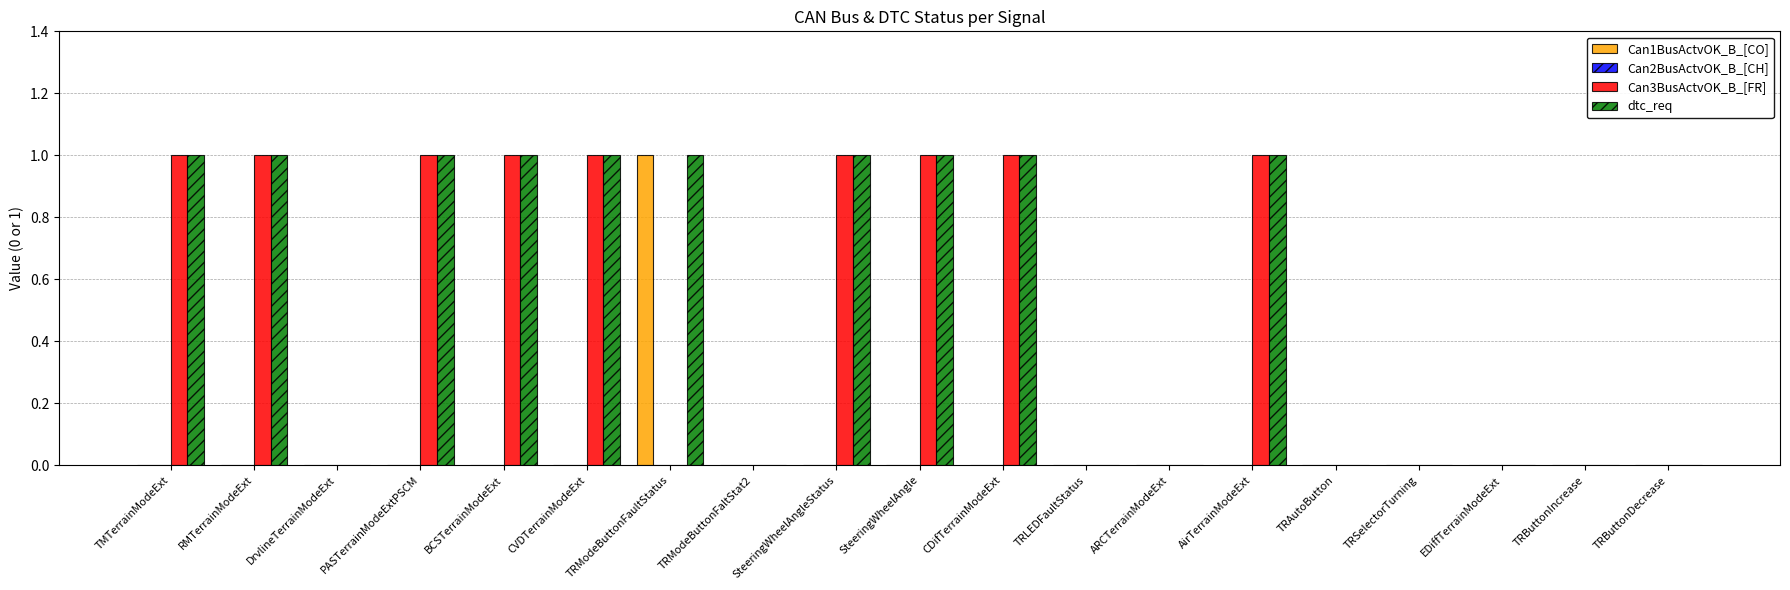

Is it true that dtc_req equals 0 at TRModeButtonFaltStat2?

True